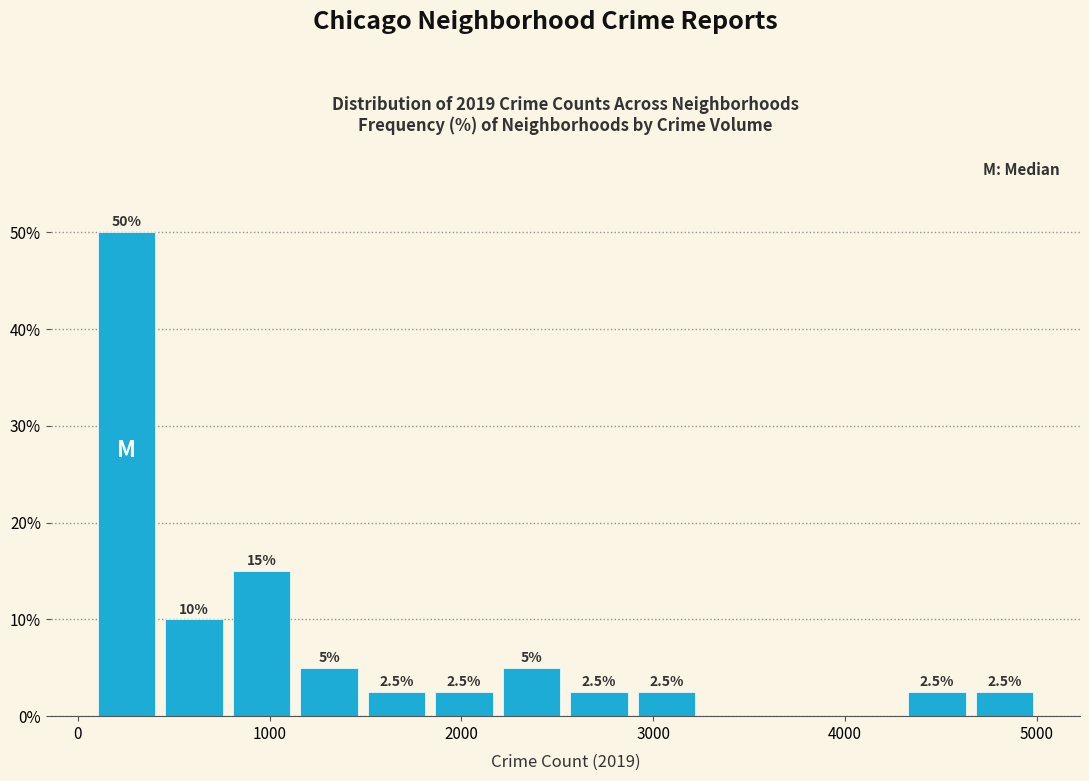

Read against the x-axis, roughly where is the centre of the tallest bar?

300